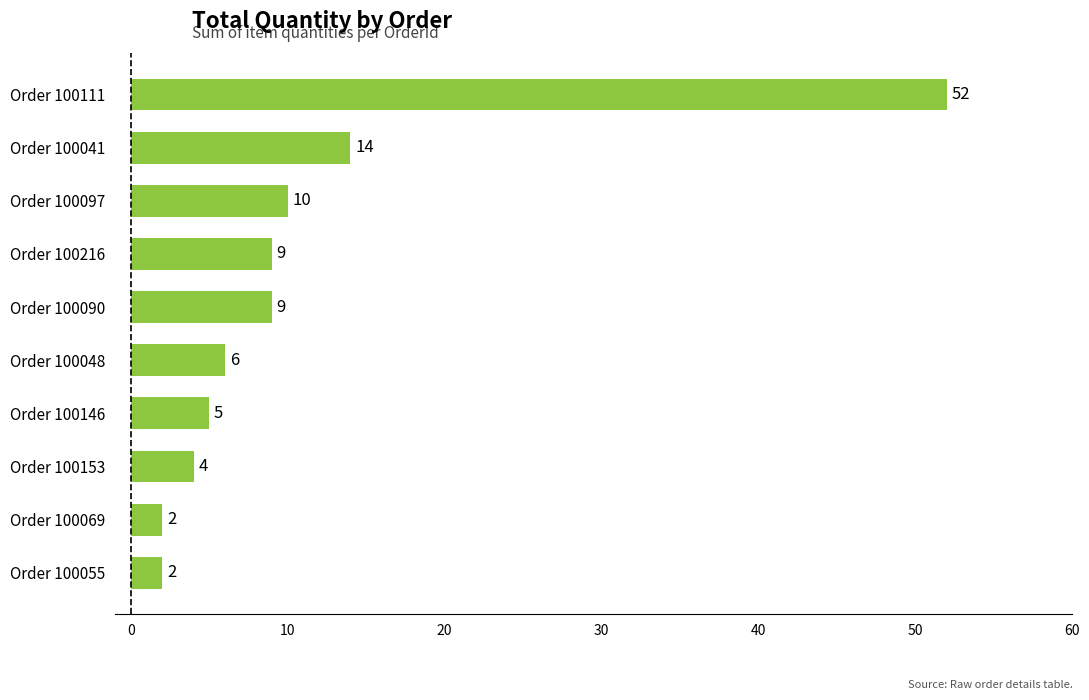

Reading bottom to top, what are all the values shown in this chart?

Order 100055=2	Order 100069=2	Order 100153=4	Order 100146=5	Order 100048=6	Order 100090=9	Order 100216=9	Order 100097=10	Order 100041=14	Order 100111=52